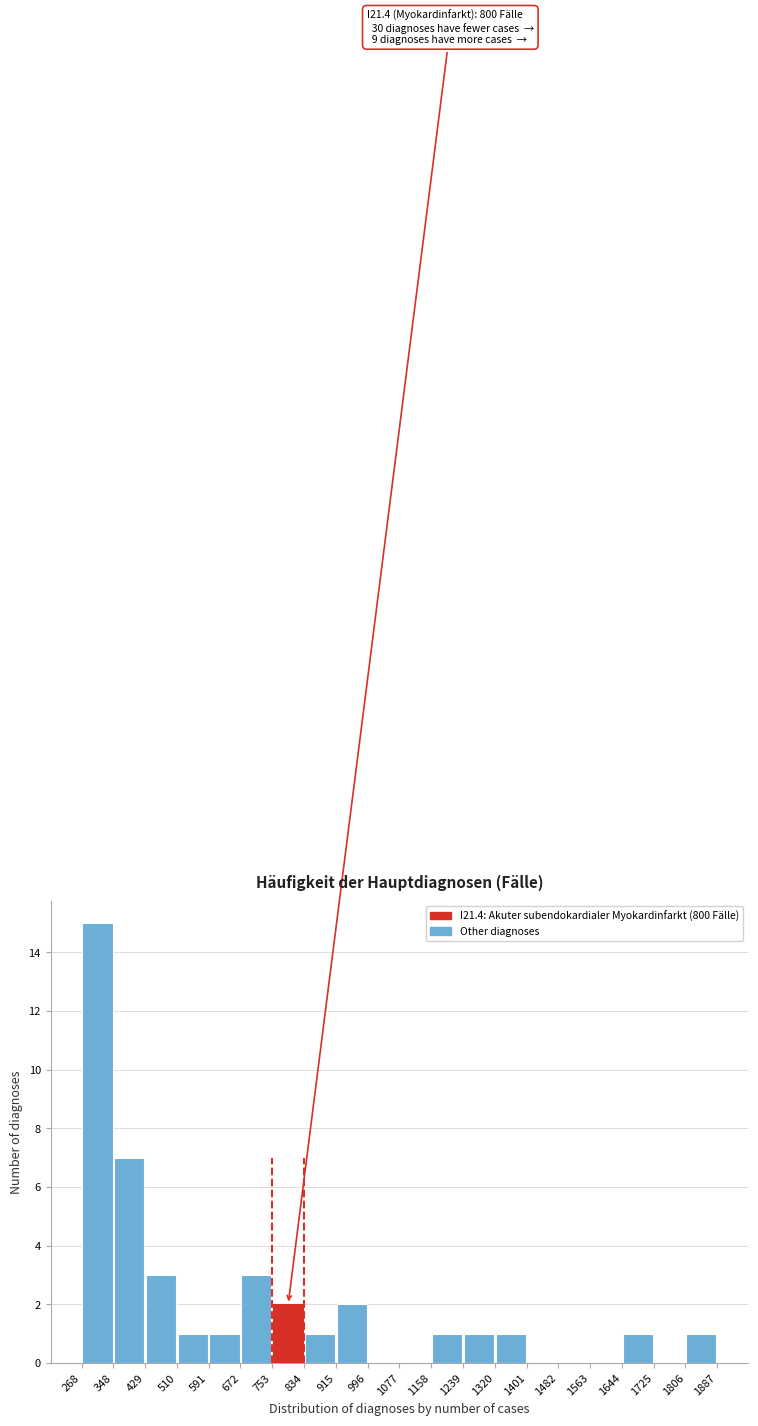

Which range on the x-axis has the tallest bar?

268 to 348